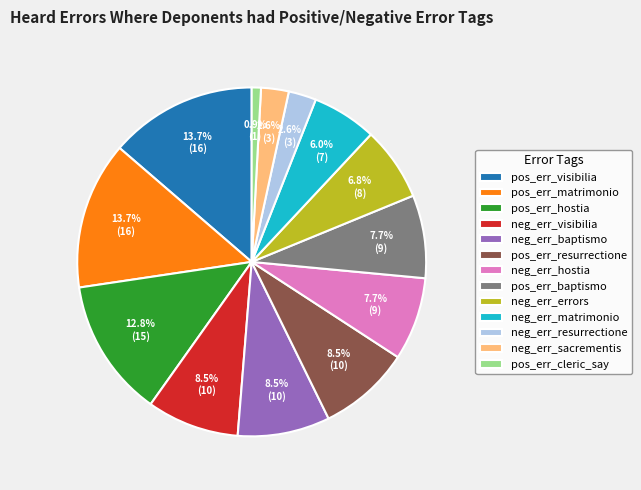

Which has a higher value, neg_err_visibilia or pos_err_visibilia?

pos_err_visibilia